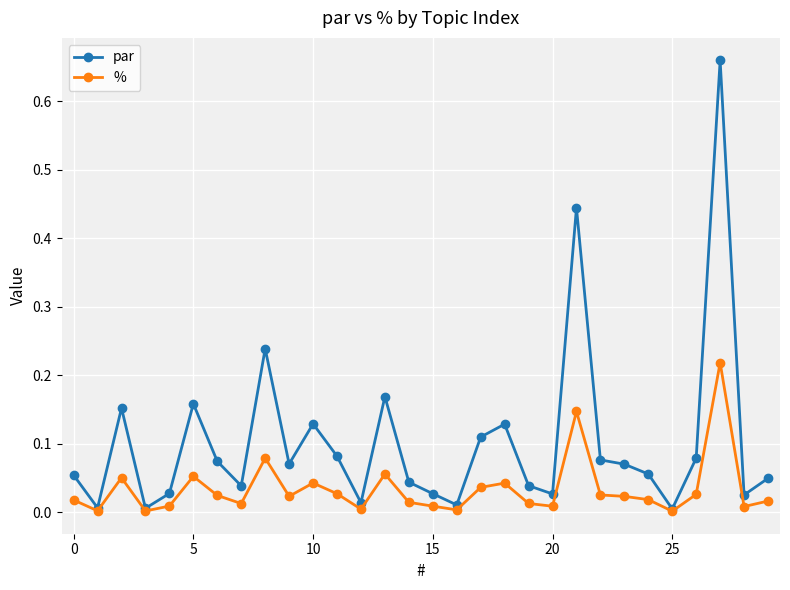

Is this an area chart (filled region under the line)?

No